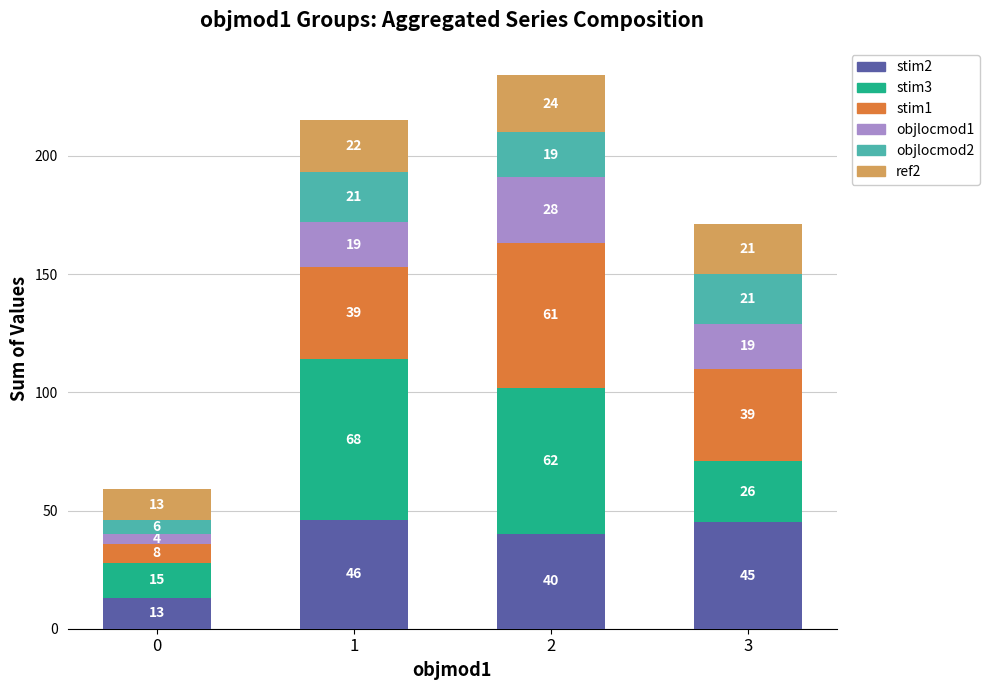

The stim2 series shows 45 at 3. True or false?

True